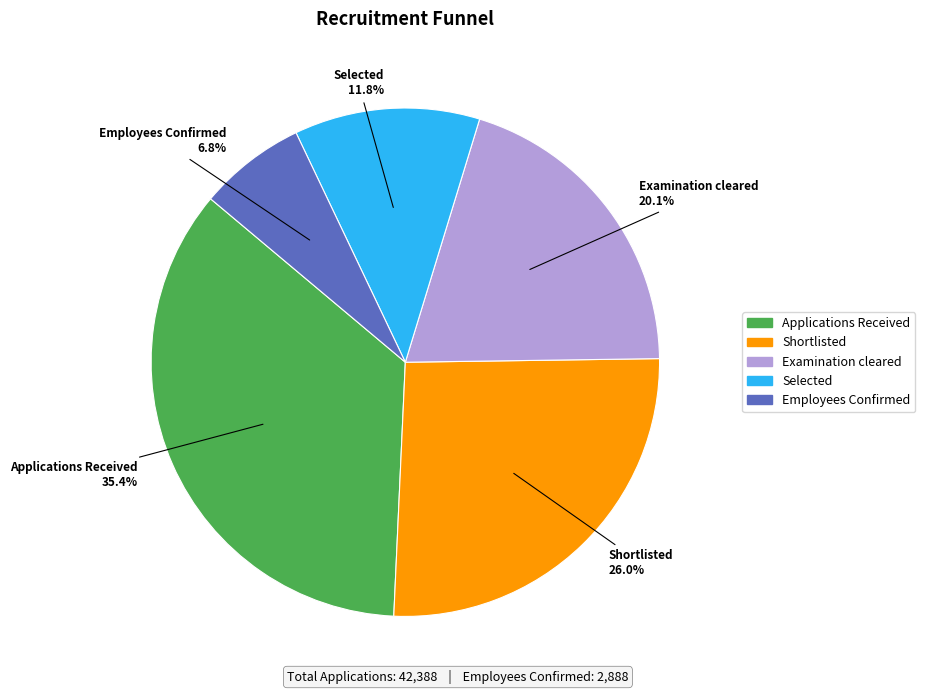

To the nearest percent, what is the difference between the Shortlisted and Examination cleared slice percentages?

6%